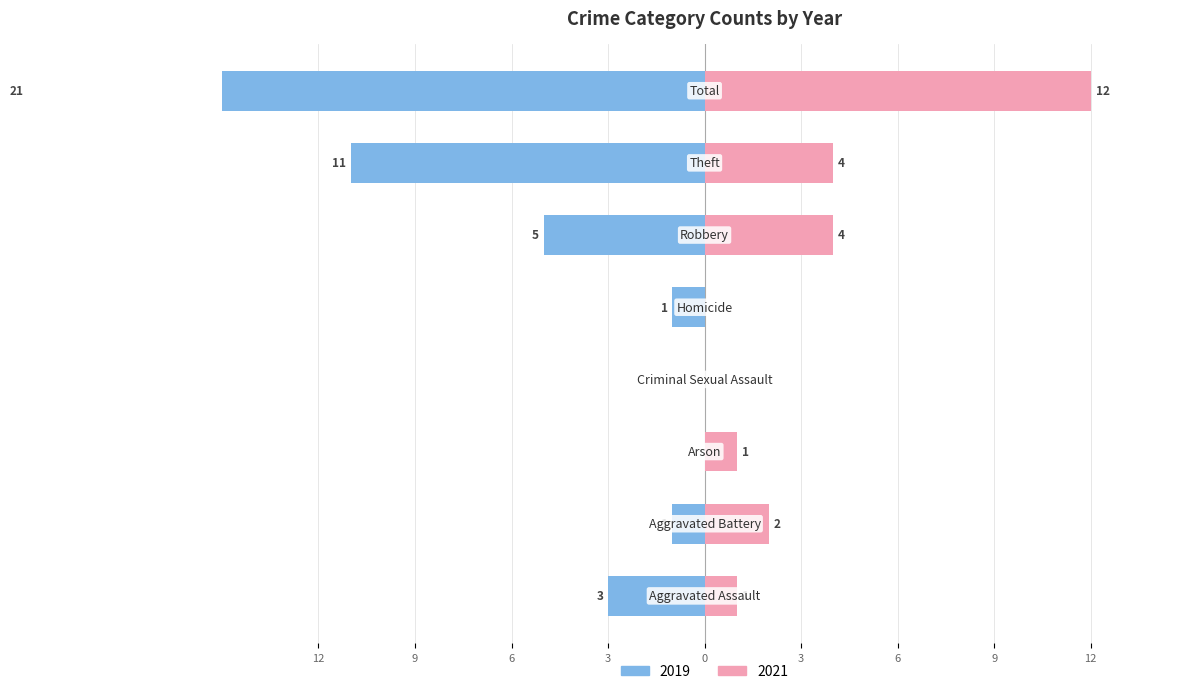

How many distinct data groups are displayed?

2